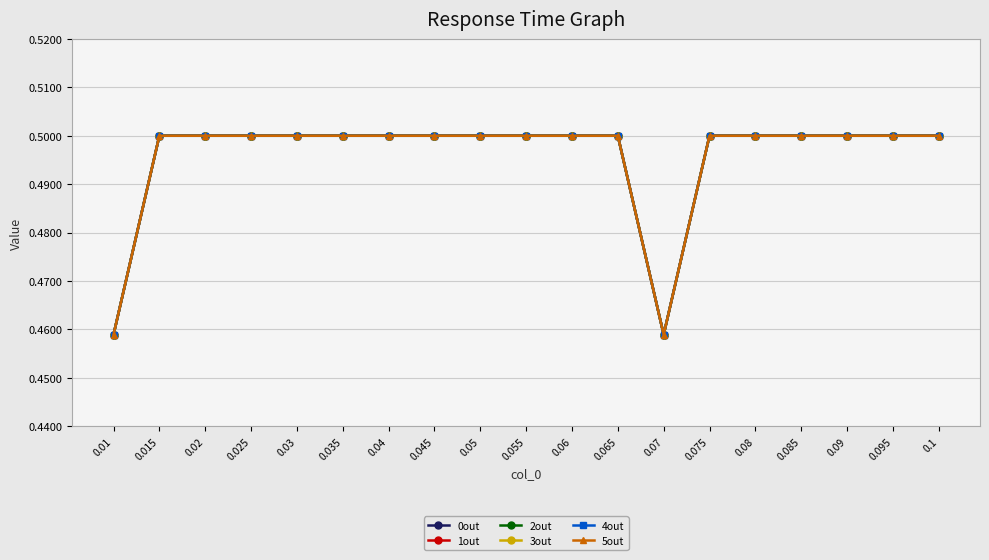

Does the chart display data point markers on the line(s)?

Yes